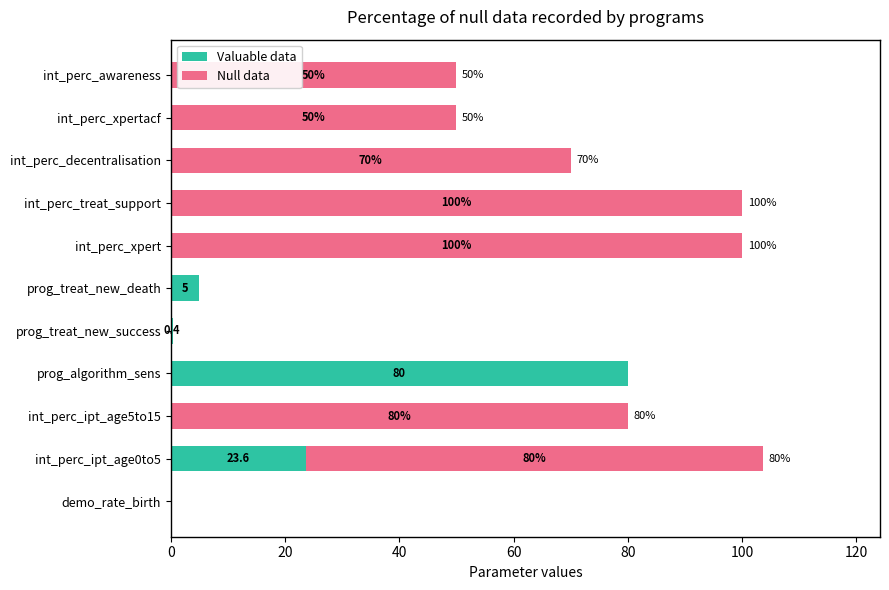

True or false: Valuable data has a value of 80.0 at prog_algorithm_sens.

True